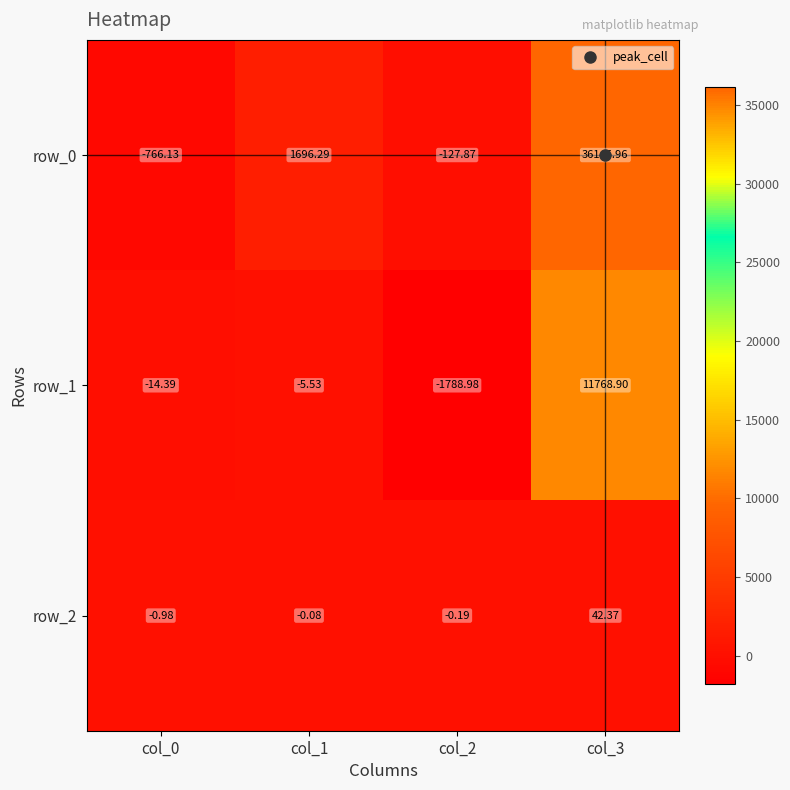

Rank the series by their maximum value, from highest to lowest.

row_0, row_1, row_2